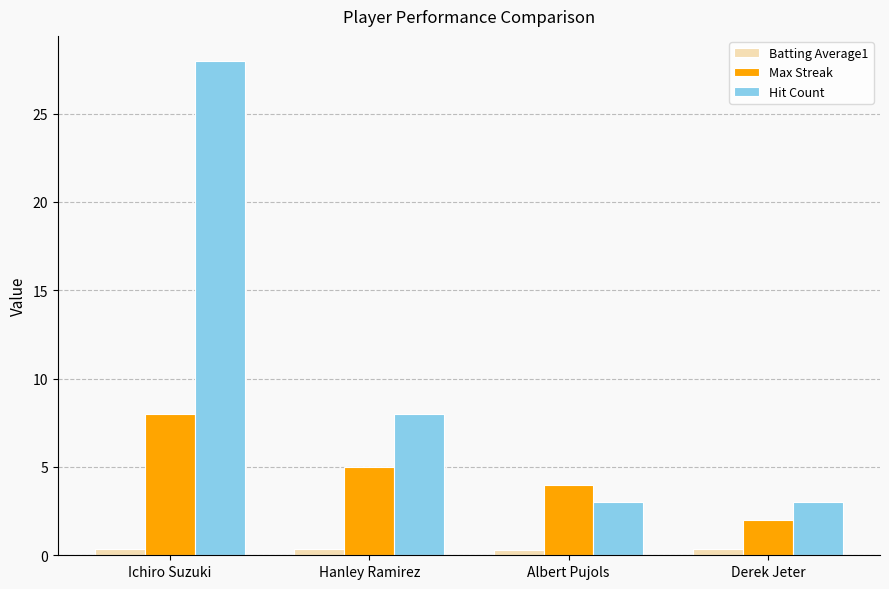

List the series in order of their peak value, highest first.

Hit Count, Max Streak, Batting Average1